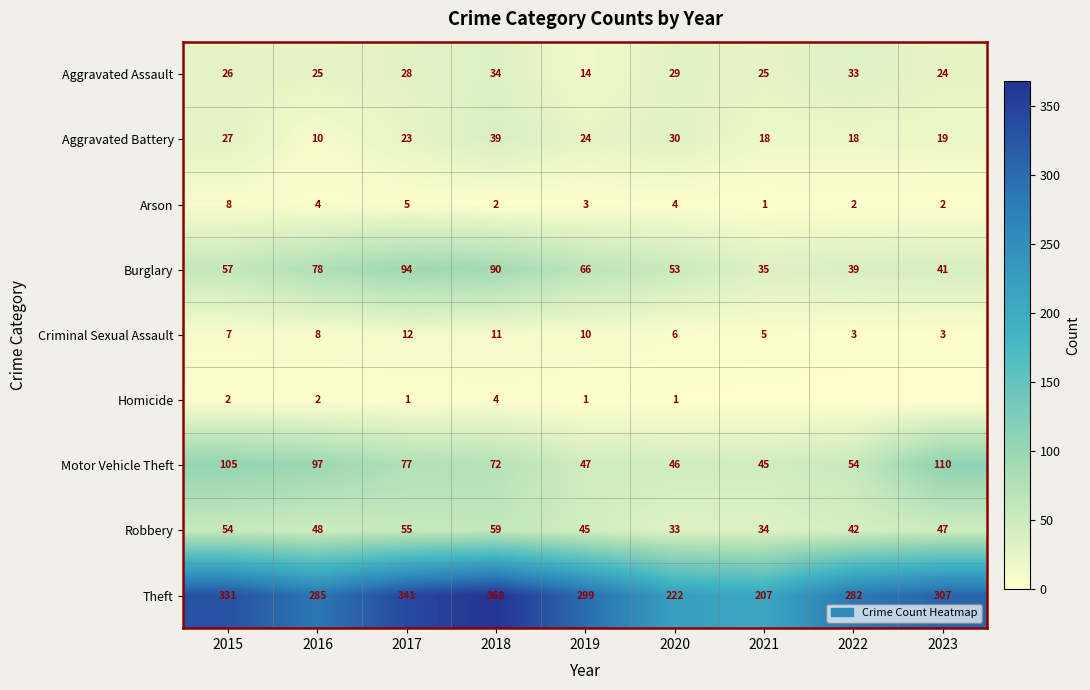

Is the value of Aggravated Battery at 2019 greater than the value of Motor Vehicle Theft at 2019?

No